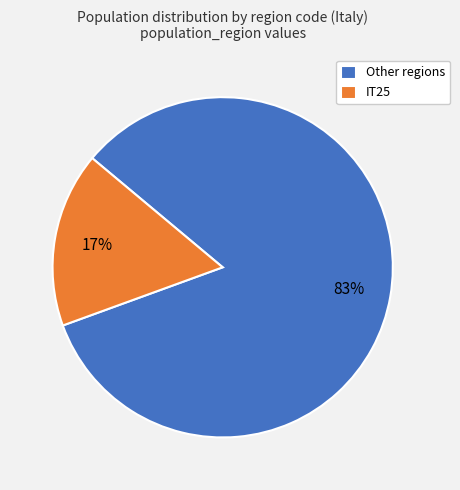

Which slice is the largest?

Other regions